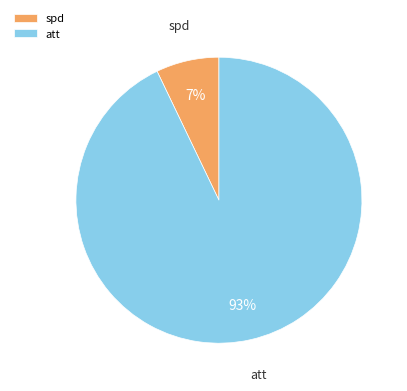

What percentage is the spd slice, to the nearest percent?

7%